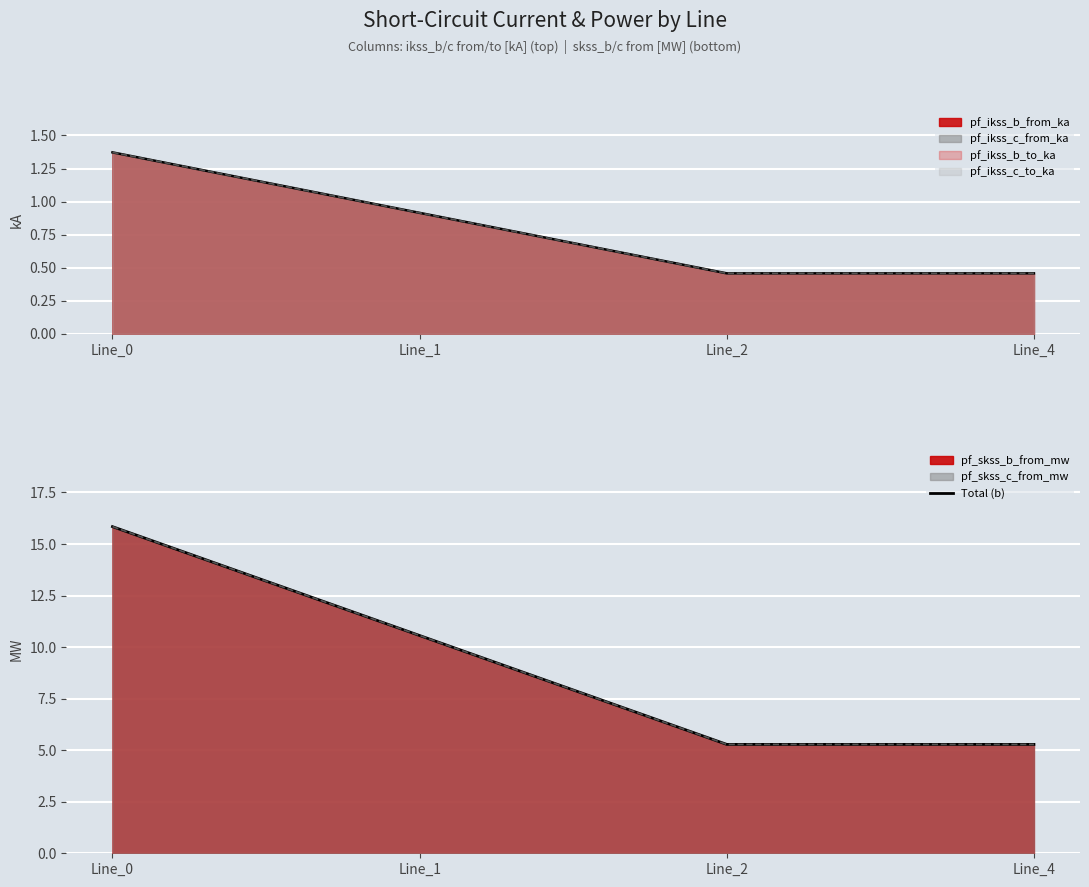

The value of pf_ikss_c_from_ka at Line_0 is 0.4. True or false?

False